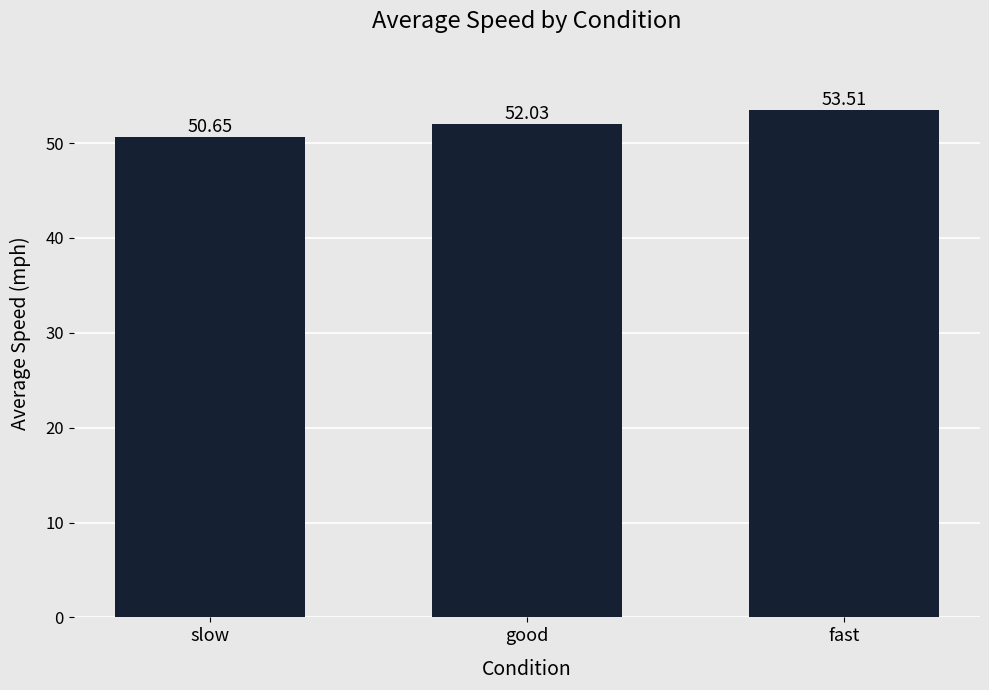

Is it true that the value at slow is 23.6?

False